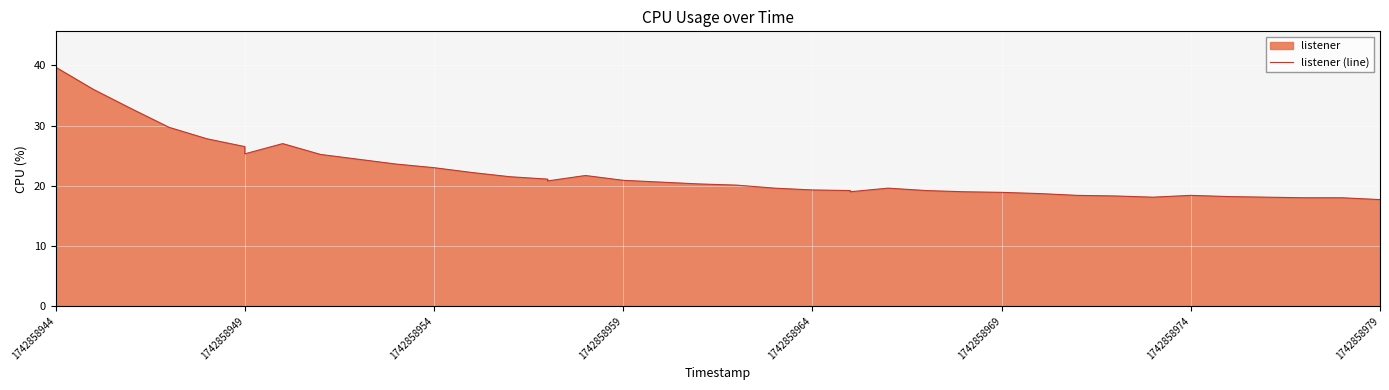

What is the average value?

22.1